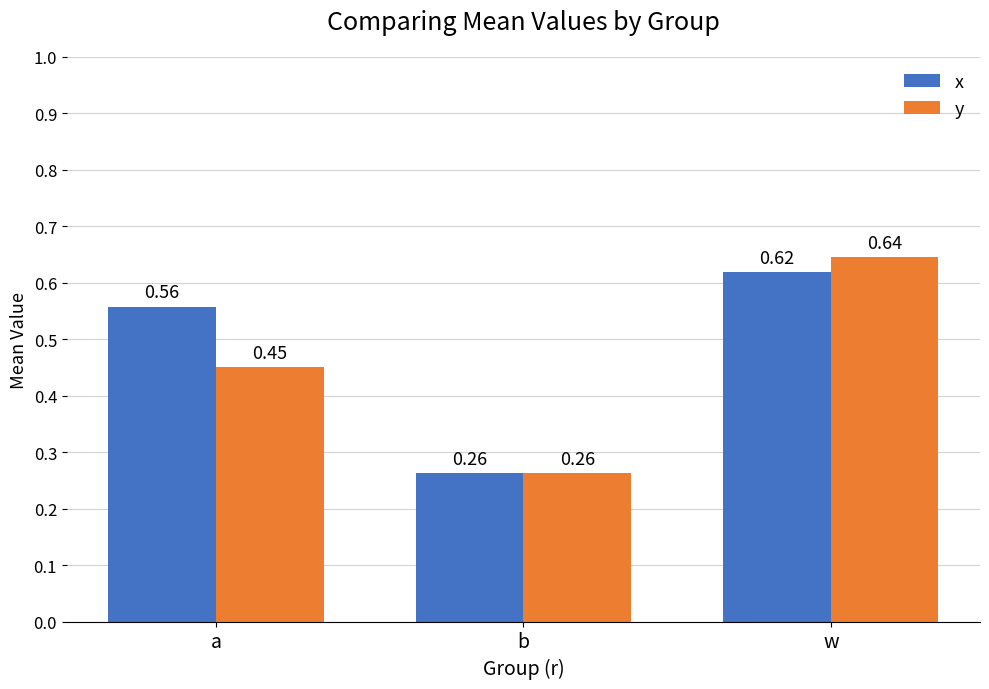

What is the label of the 2nd bar from the left?

b